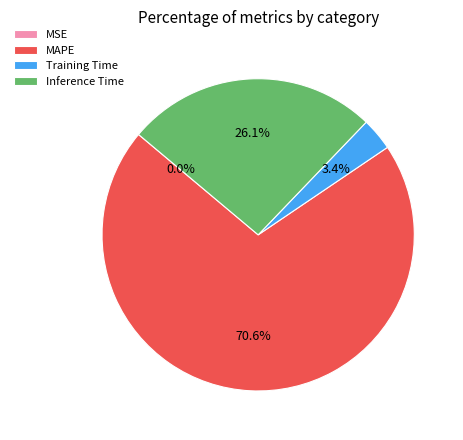

True or false: MAPE accounts for 71% of the total.

True